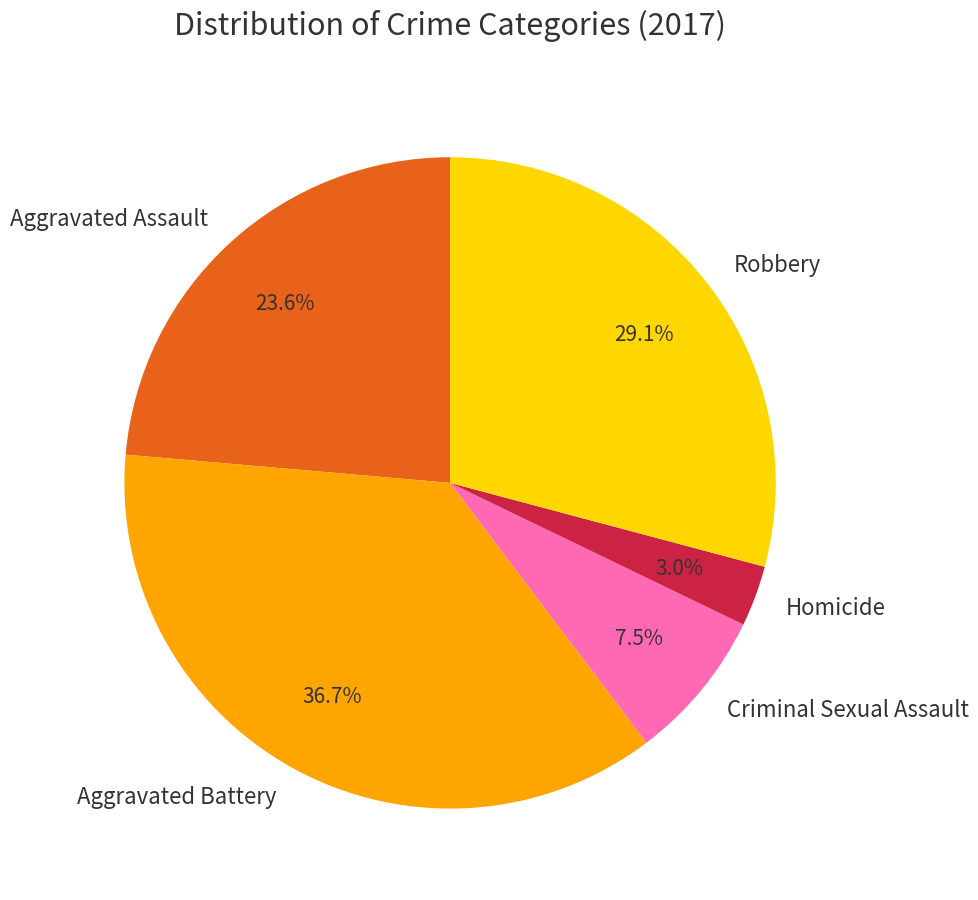

Rank the categories by value from lowest to highest.

Homicide, Criminal Sexual Assault, Aggravated Assault, Robbery, Aggravated Battery